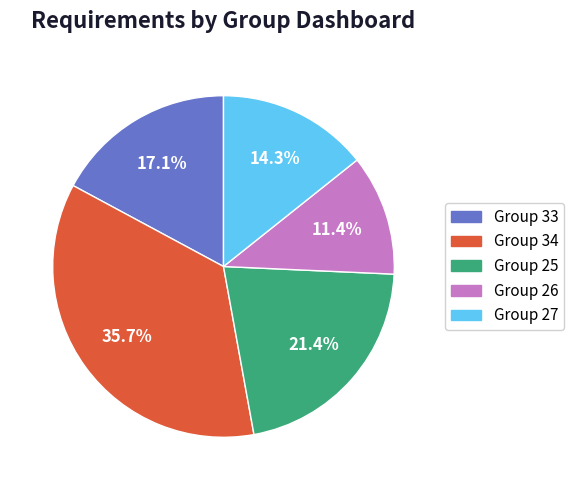

Is it true that Group 33 is 17% of the pie?

True